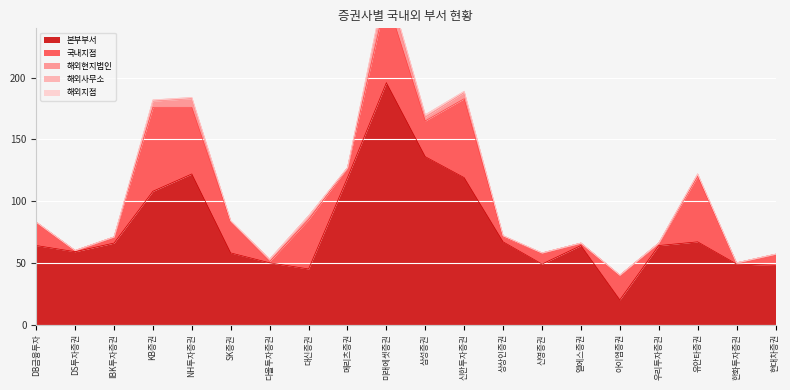

What are all the series names shown in the legend?

본부부서, 국내지점, 해외현지법인, 해외사무소, 해외지점